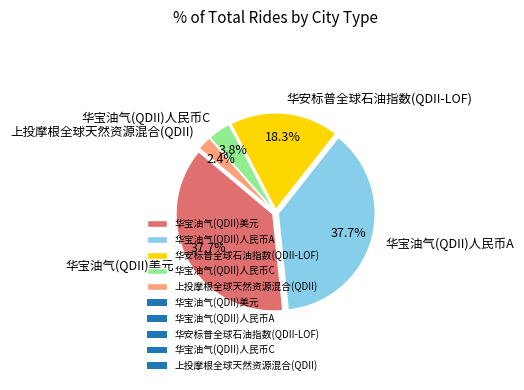

True or false: 华安标普全球石油指数(QDII-LOF) accounts for 18% of the total.

True